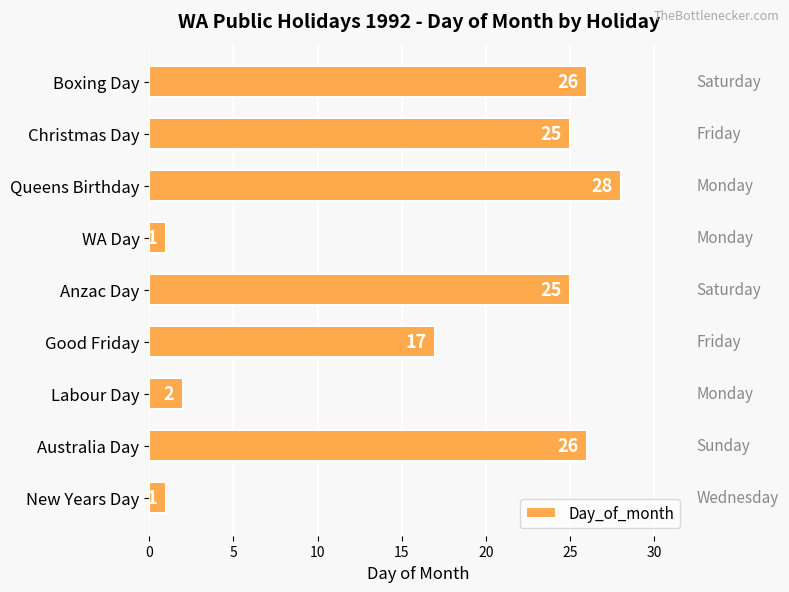

At which label is the value closest to 14?

Good Friday